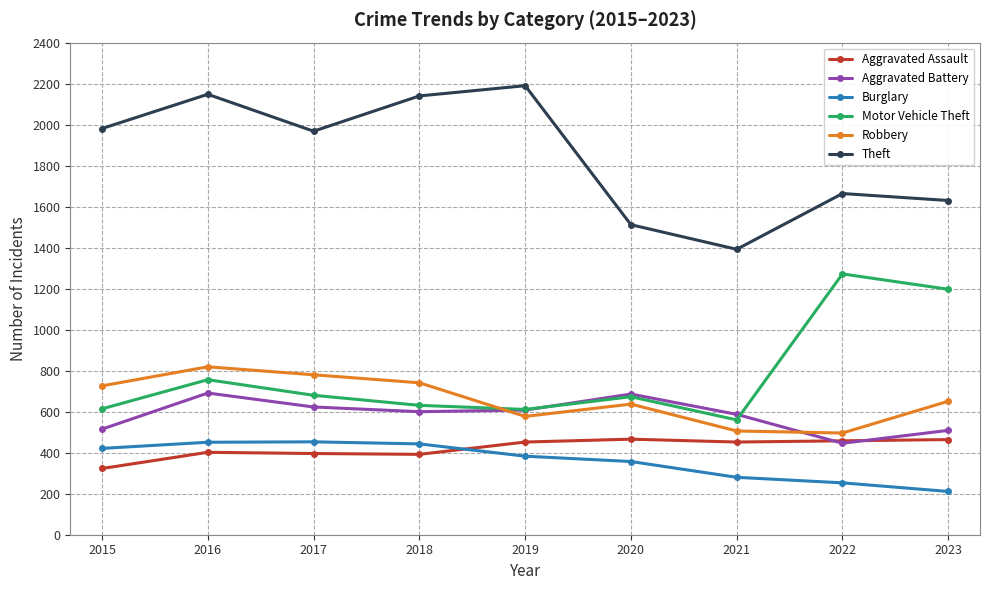

What is the spread (max minus min) of values at 2023?

1419